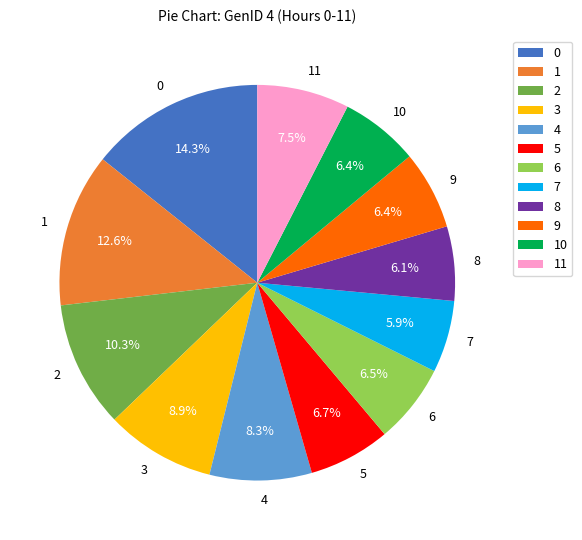

What percentage do 4 and 6 together represent?

14.8%